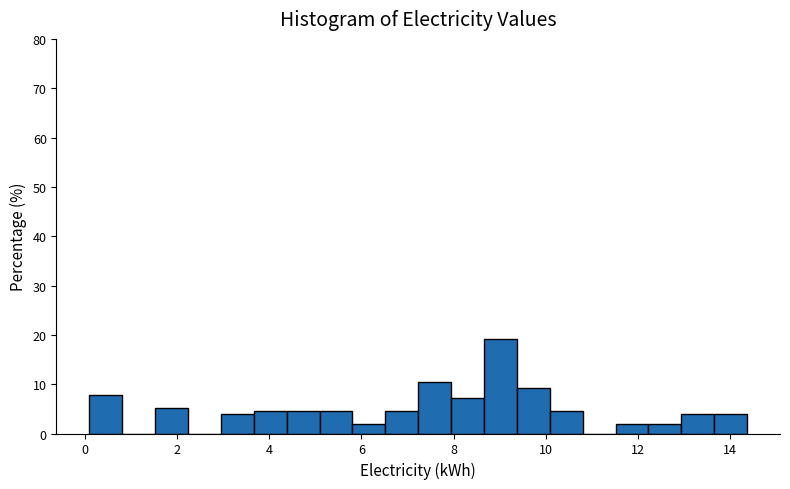

Read against the x-axis, roughly where is the centre of the tallest bar?

9.0